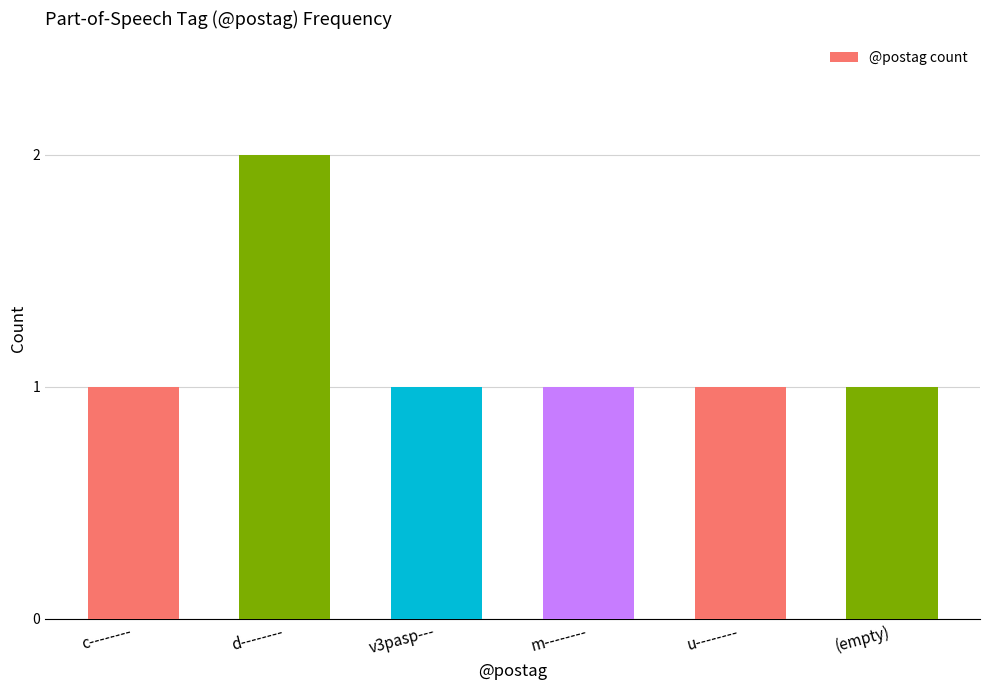

The chart shows a value of 3 at d--------. True or false?

False